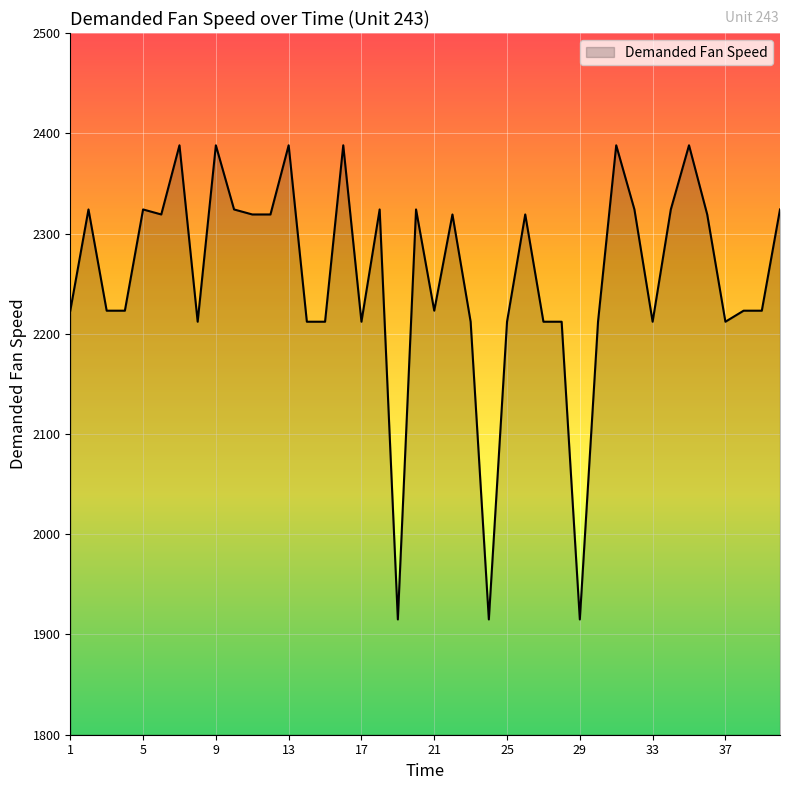

What is the minimum value shown in the chart?

1915